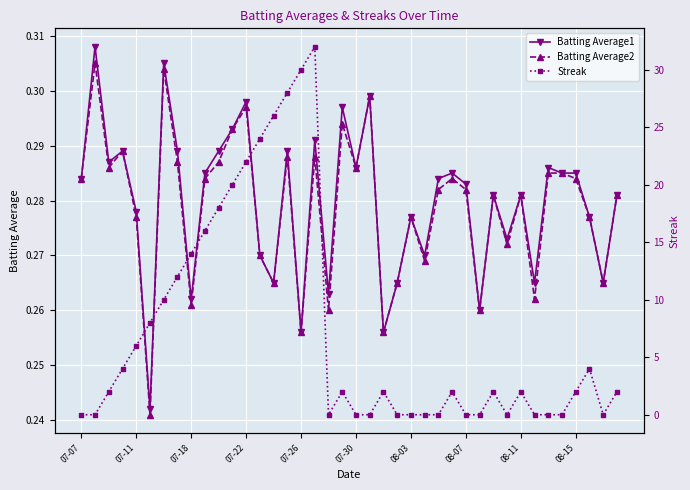

True or false: Batting Average1 has more than 2 points higher than both neighbors.

True